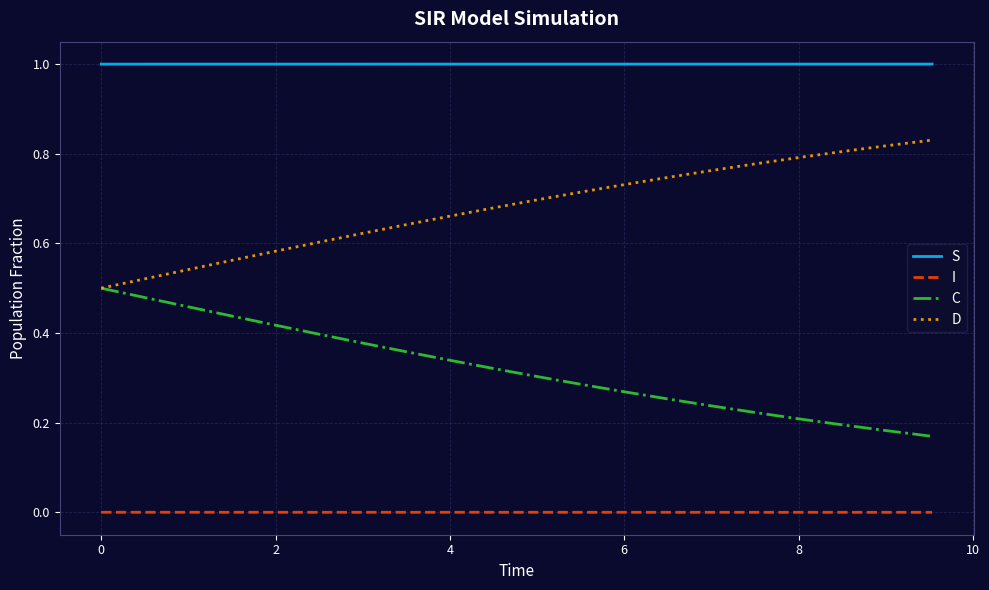

At how many categories does at least one series exceed 0?

20